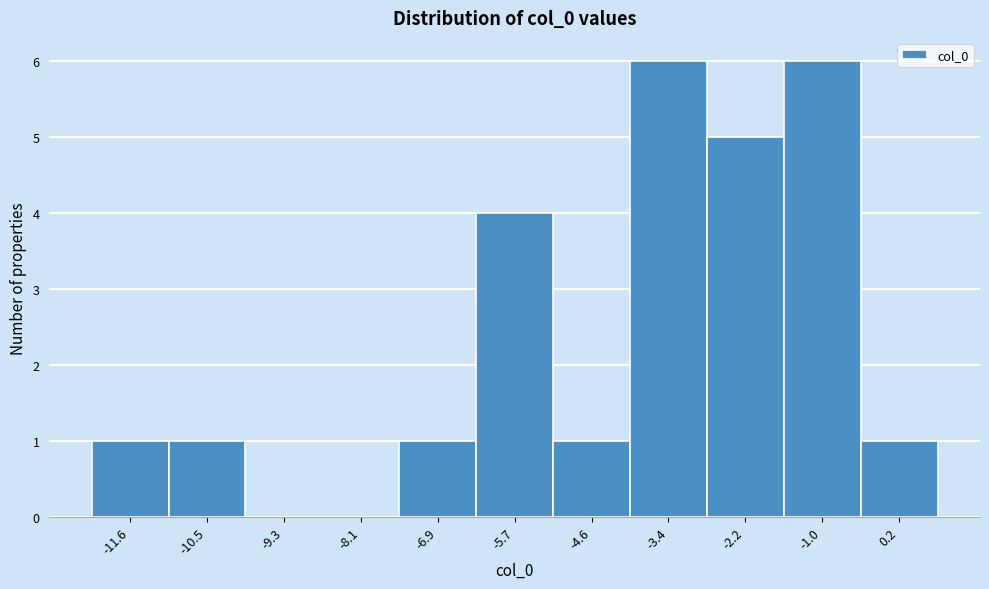

Reading left to right, extract all data points from this chart.

-11.6=1	-10.5=1	-9.3=0	-8.1=0	-6.9=1	-5.7=4	-4.6=1	-3.4=6	-2.2=5	-1.0=6	0.2=1